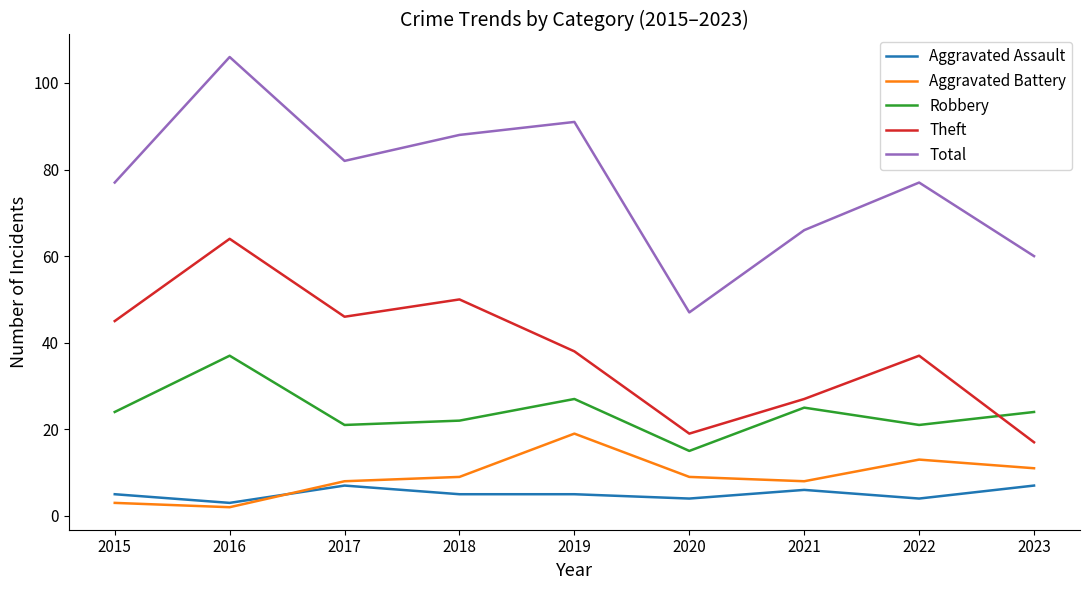

What are all the series names shown in the legend?

Aggravated Assault, Aggravated Battery, Robbery, Theft, Total